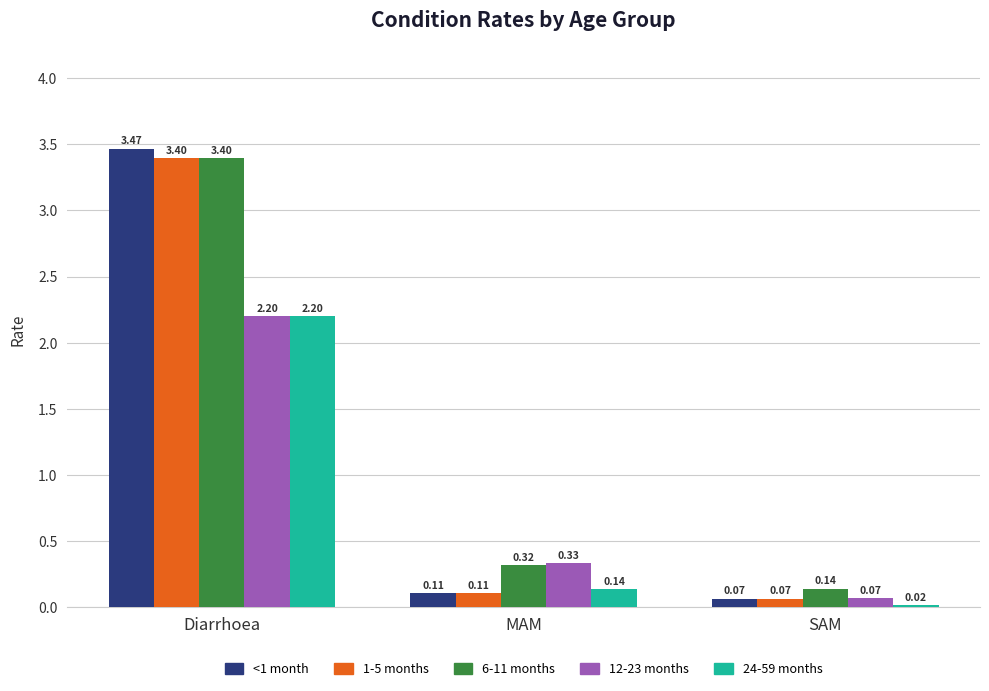

What is the difference between the highest and lowest values at MAM?

0.2